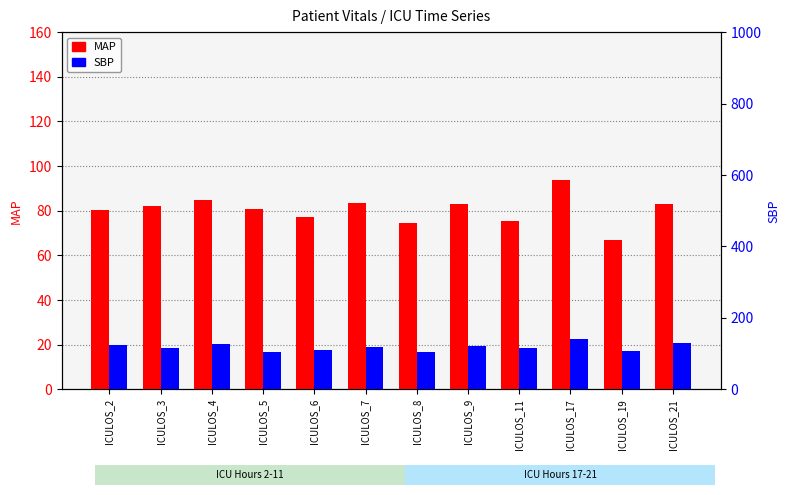

What are all the series names shown in the legend?

MAP, SBP